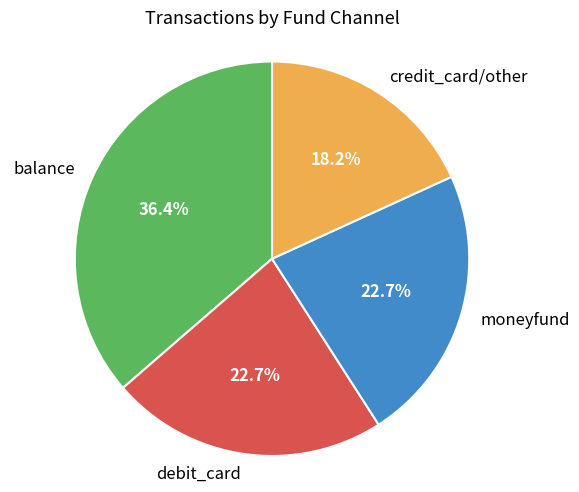

What is the ratio of the value at balance to the value at credit_card/other?

2.0